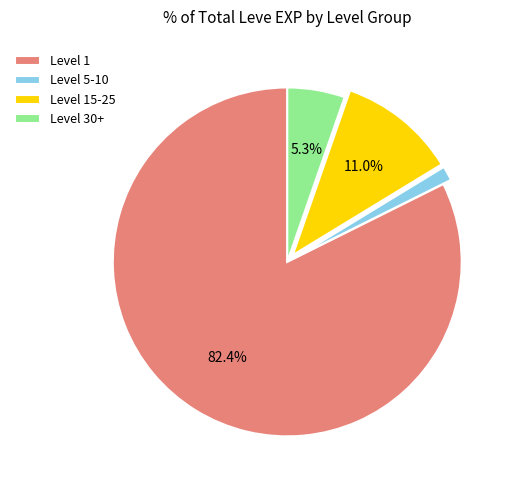

Does any single category account for the majority?

Yes